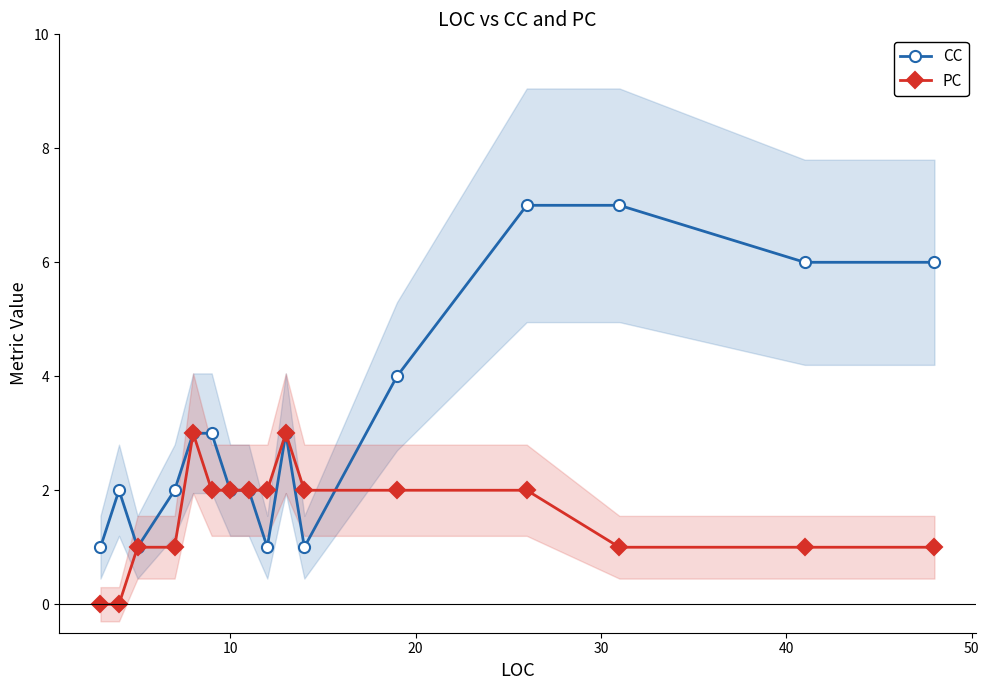

What is the sum of all PC values?

25